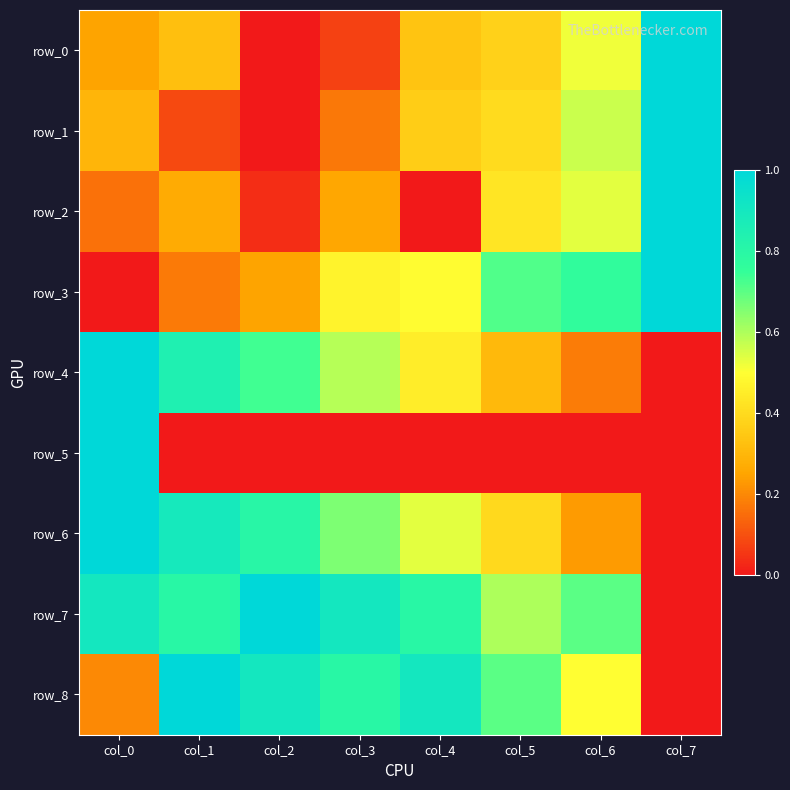

What is the difference between the second highest and minimum values in the row_1 series?

0.6